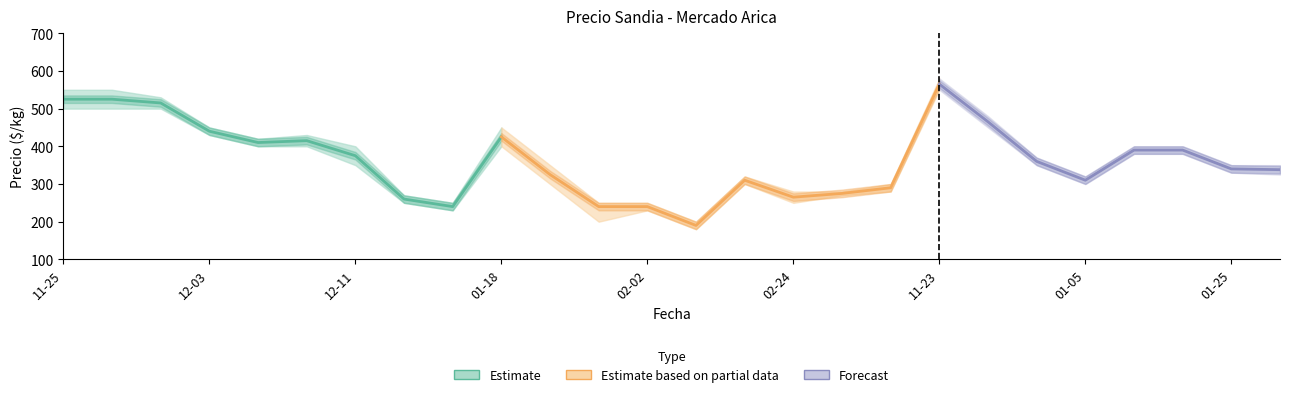

Reading left to right, transcribe all the data shown in this chart.

Precio promedio ponderado: 2020-11-25=525	2020-11-27=525	2020-12-01=515	2020-12-03=440	2020-12-07=410	2020-12-10=415	2020-12-11=375	2021-01-05=260	2021-01-06=240	2021-01-18=425	2021-01-21=325	2021-01-28=240	2021-02-02=240	2021-02-04=190	2021-02-16=310	2021-02-24=265	2021-02-26=275	2021-04-15=290	2021-11-23=565	2021-11-30=465	2021-12-17=360	2022-01-05=310	2022-01-14=390	2022-01-19=390	2022-01-25=340	2022-01-28=338
Precio maximo: 2020-11-25=550	2020-11-27=550	2020-12-01=530	2020-12-03=450	2020-12-07=420	2020-12-10=430	2020-12-11=400	2021-01-05=270	2021-01-06=250	2021-01-18=450	2021-01-21=350	2021-01-28=250	2021-02-02=250	2021-02-04=200	2021-02-16=320	2021-02-24=280	2021-02-26=280	2021-04-15=300	2021-11-23=580	2021-11-30=480	2021-12-17=370	2022-01-05=320	2022-01-14=400	2022-01-19=400	2022-01-25=350	2022-01-28=350
Precio minimo: 2020-11-25=500	2020-11-27=500	2020-12-01=500	2020-12-03=430	2020-12-07=400	2020-12-10=400	2020-12-11=350	2021-01-05=250	2021-01-06=230	2021-01-18=400	2021-01-21=300	2021-01-28=200	2021-02-02=230	2021-02-04=180	2021-02-16=300	2021-02-24=250	2021-02-26=270	2021-04-15=280	2021-11-23=550	2021-11-30=450	2021-12-17=350	2022-01-05=300	2022-01-14=380	2022-01-19=380	2022-01-25=330	2022-01-28=325